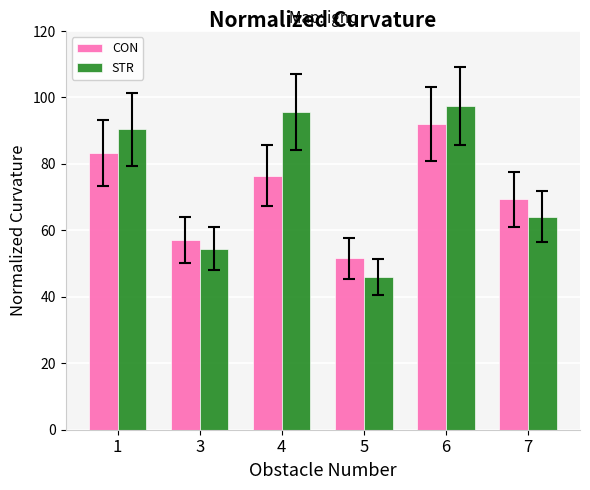

Reading left to right, what are all the values shown in this chart?

CON: 83.2	57.1	76.5	51.5	92.0	69.3
STR: 90.4	54.5	95.6	46.0	97.5	64.1